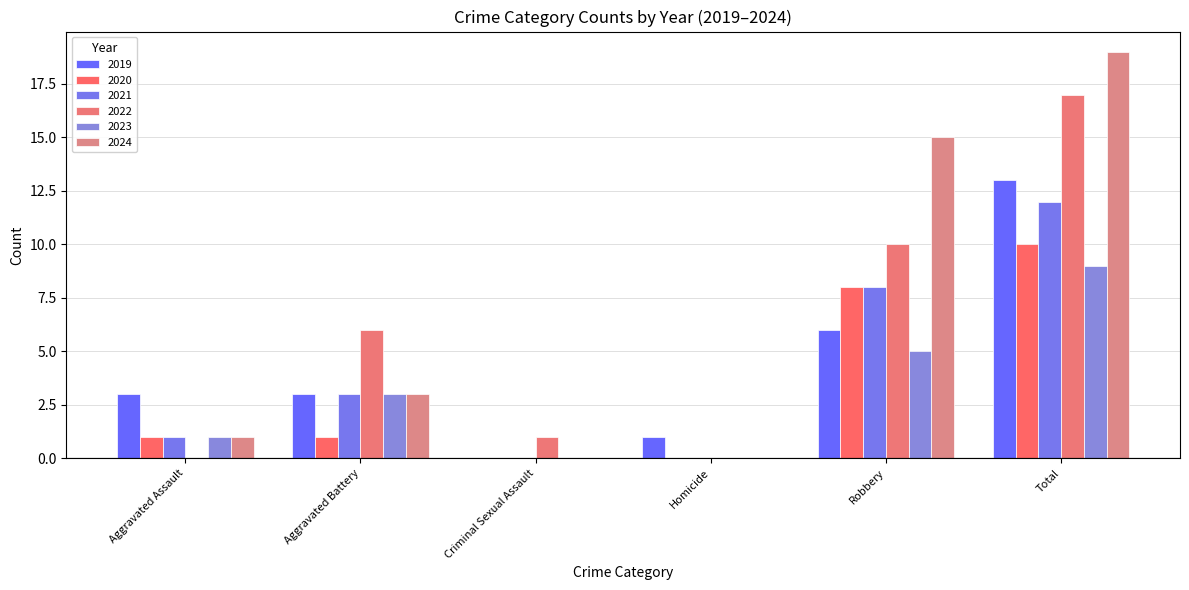

At which label does 2023 reach its peak?

Total